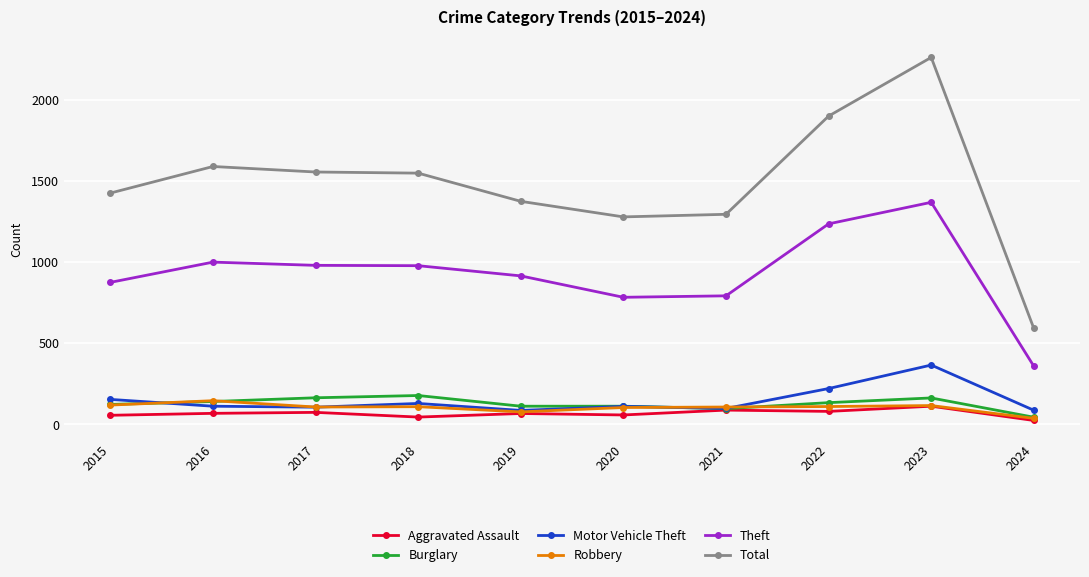

Is it true that Motor Vehicle Theft equals 152 at 2015?

True